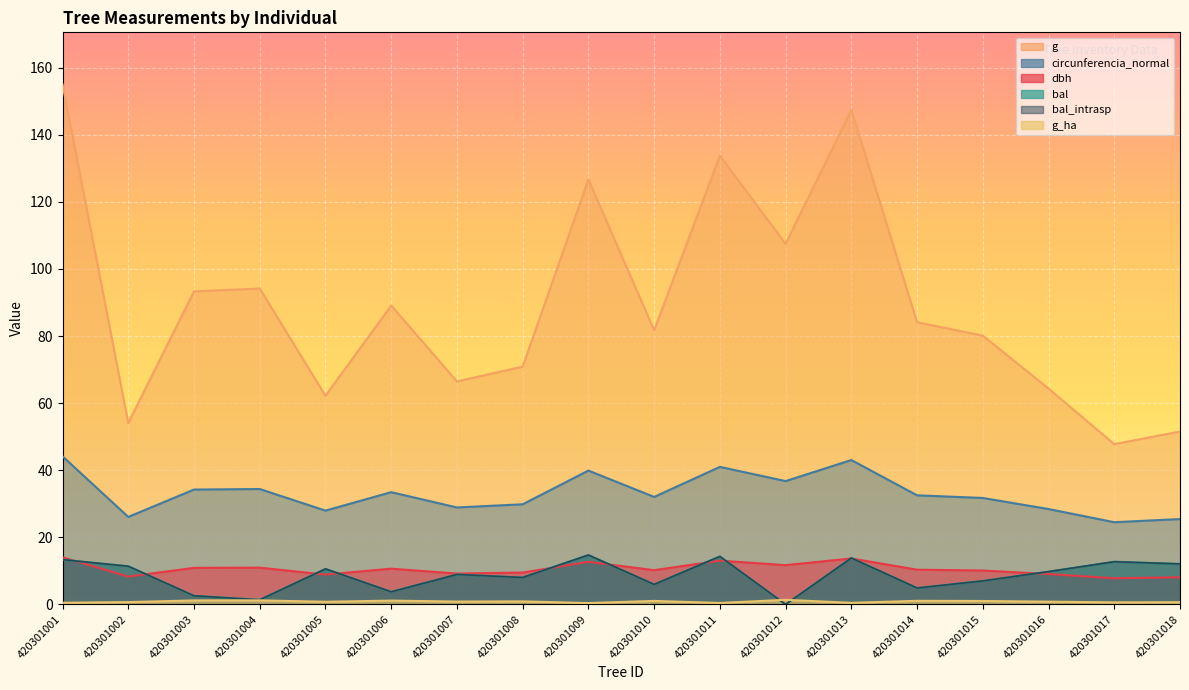

At which category is the sum across all series the highest?

420301001